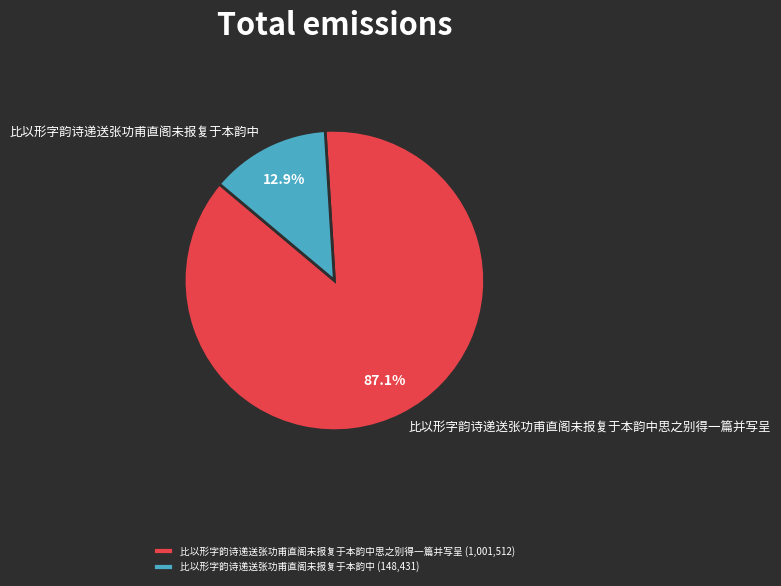

Is it true that 比以形字韵诗递送张功甫直阁未报复于本韵中 is 27% of the pie?

False